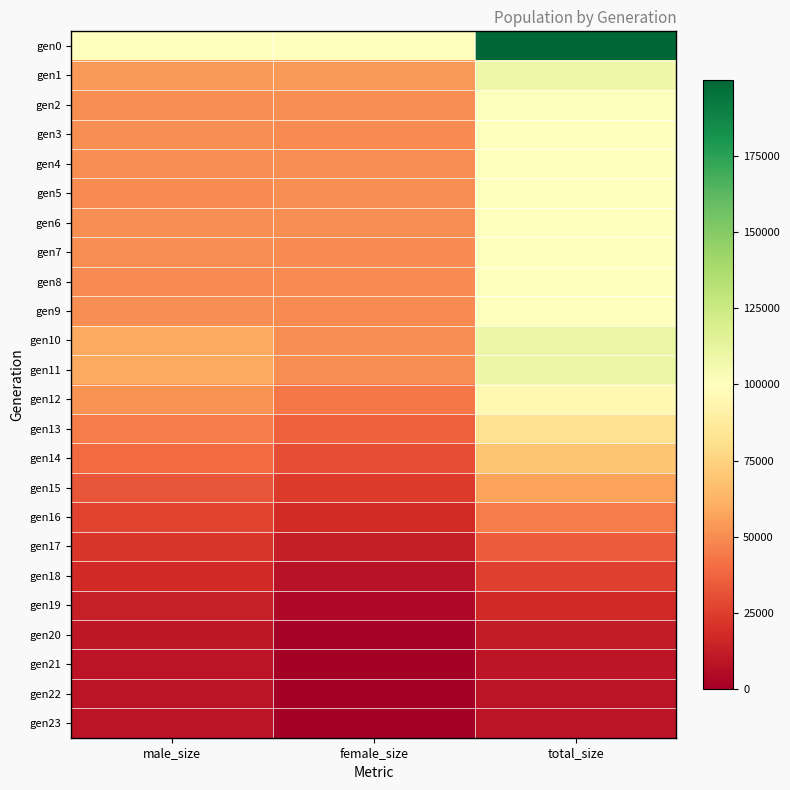

What is the spread (max minus min) of values at female_size?

99969